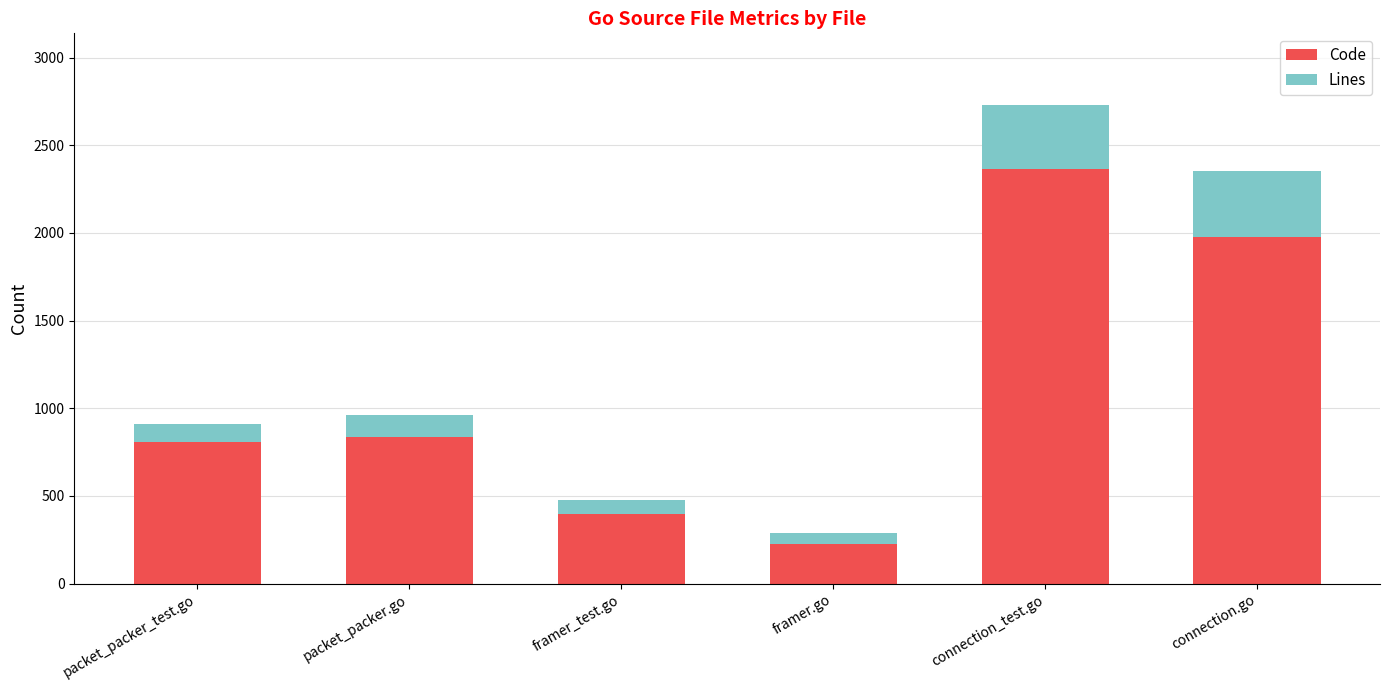

What is the difference between the second highest and second lowest values in the Code series?

1575